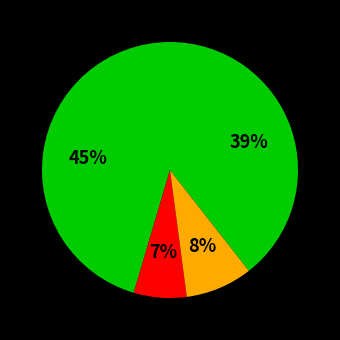

To the nearest percent, what is the average slice percentage?

25%